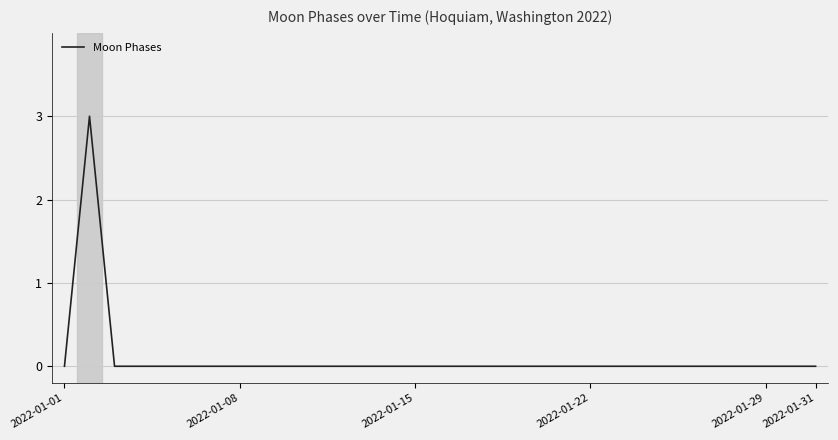

What is the greatest value displayed?

3